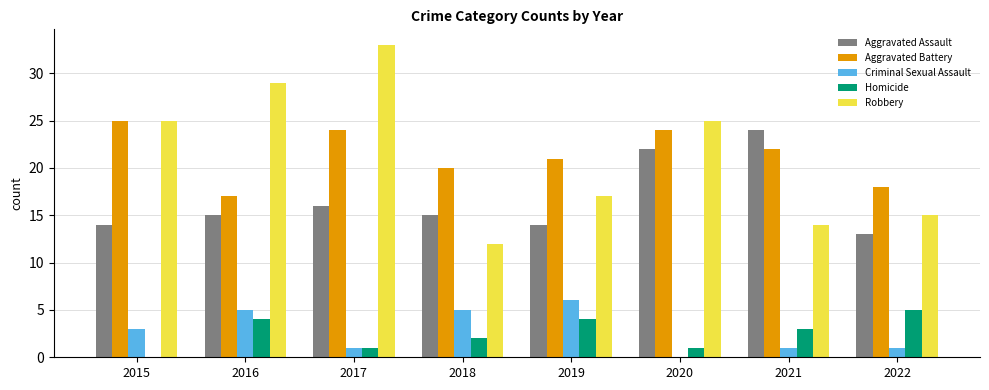

At which category is the sum across all series the highest?

2017